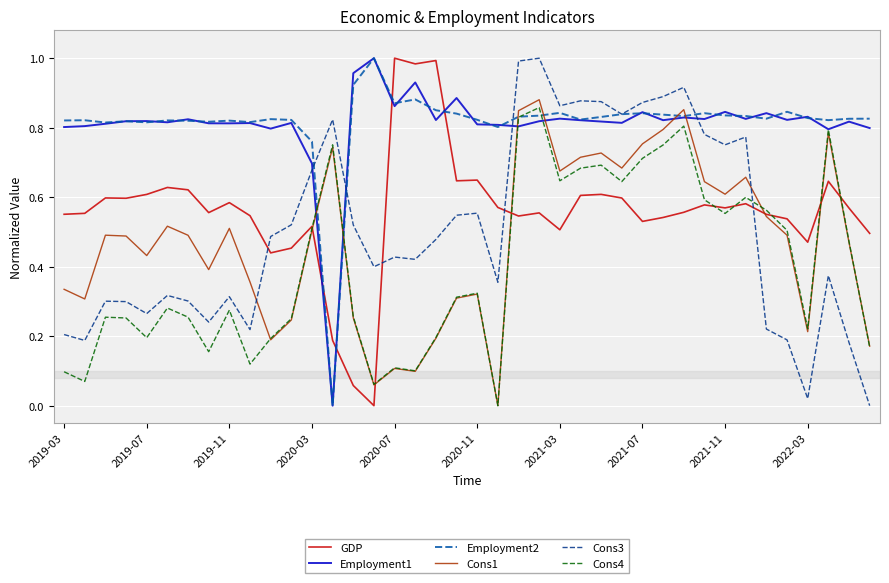

True or false: Cons3 and GDP intersect in this chart.

True